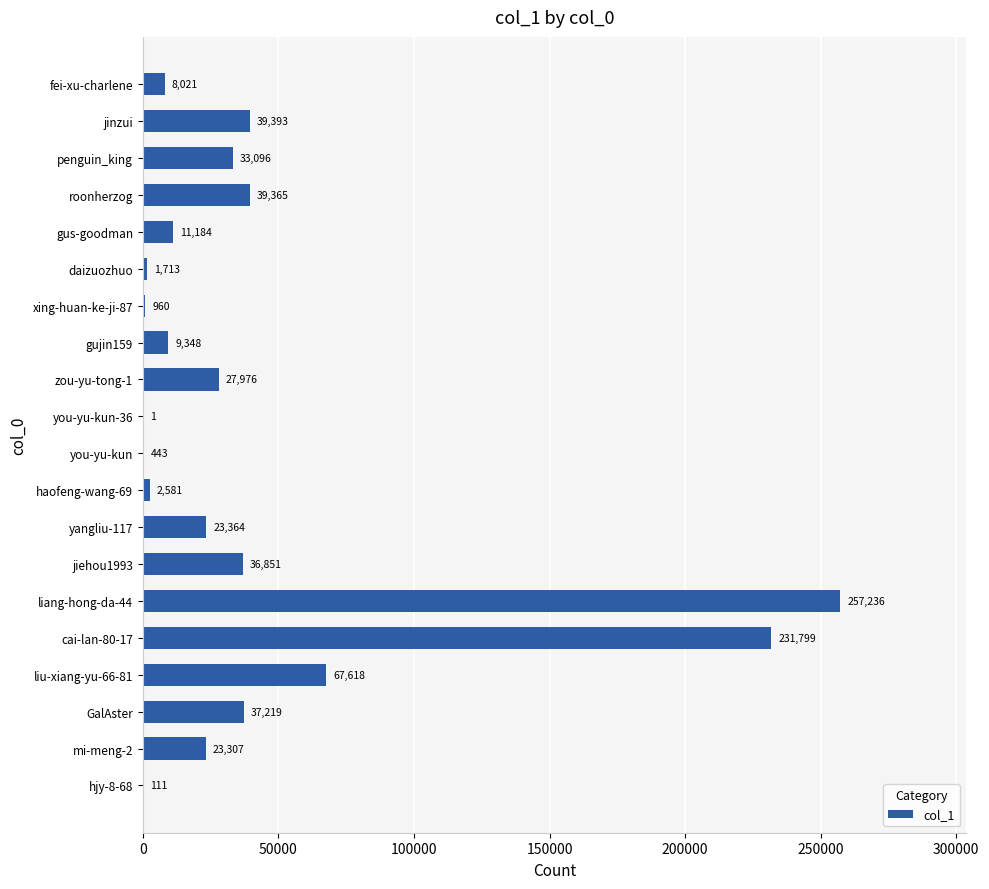

What is the change in value from haofeng-wang-69 to zou-yu-tong-1?

+25395